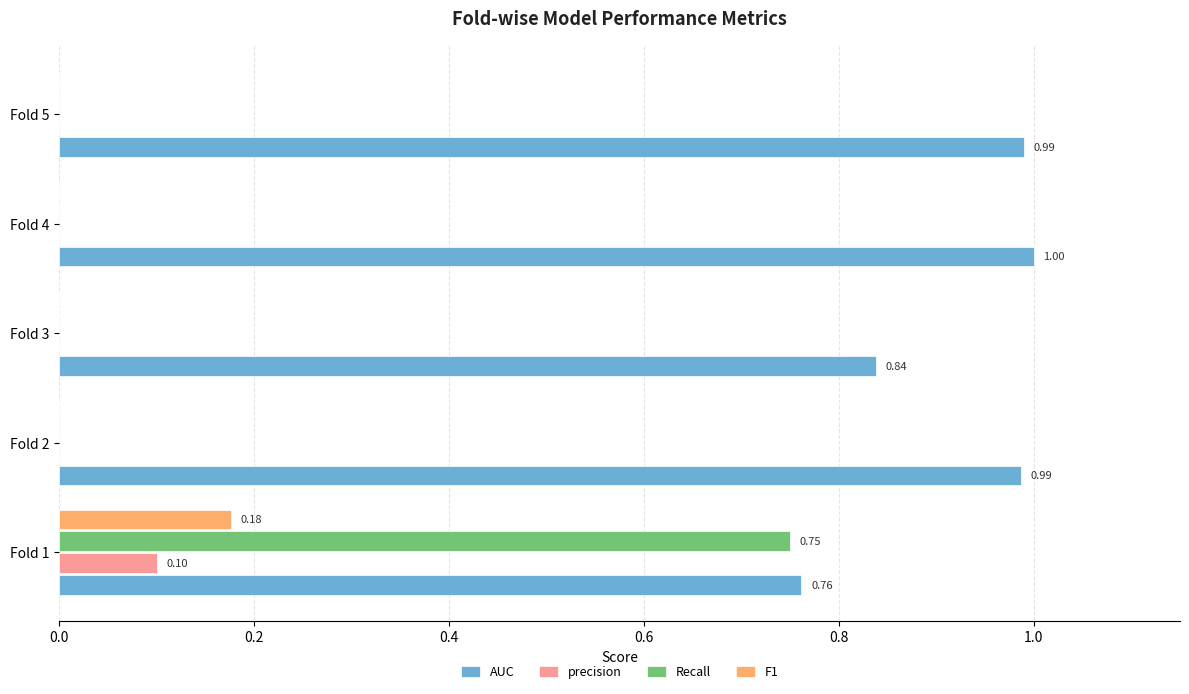

What is the sum of all precision values?

0.1